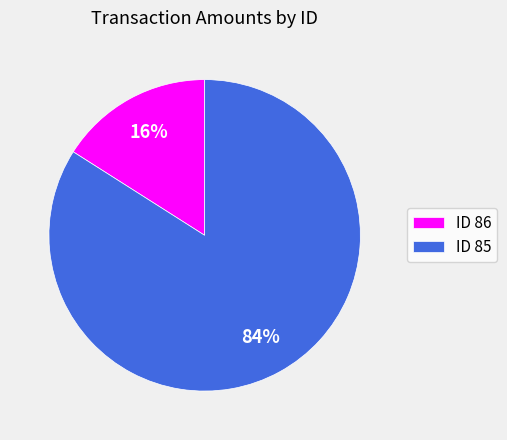

To the nearest percent, what is the average slice percentage?

50%